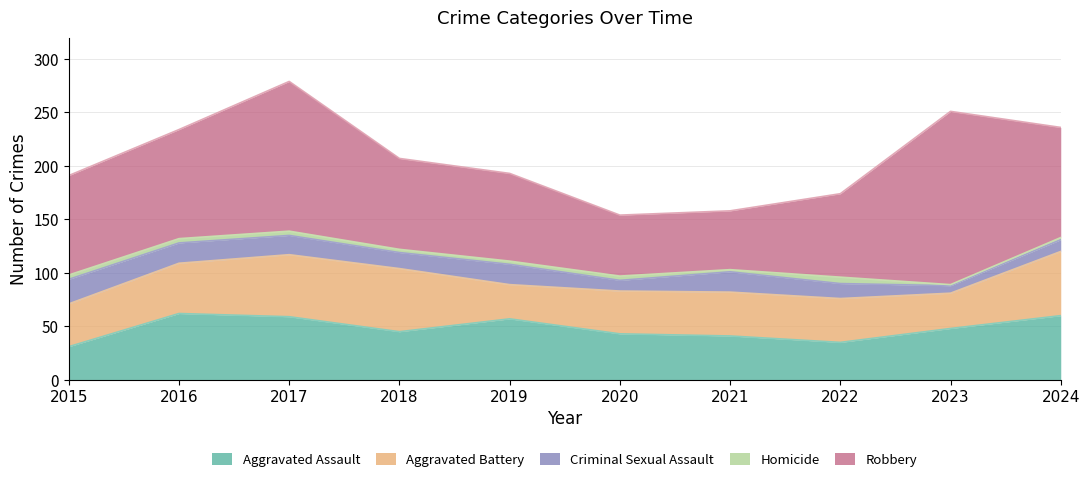

Which series changed the most between 2015 and 2022?

Robbery